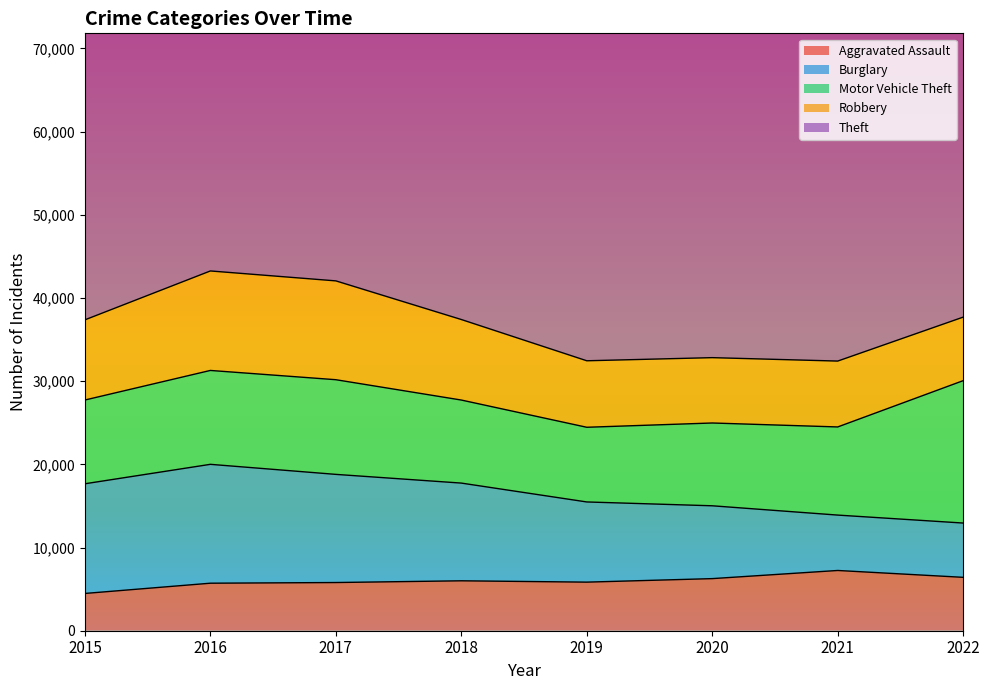

At which category does Motor Vehicle Theft reach its first local valley?

2019